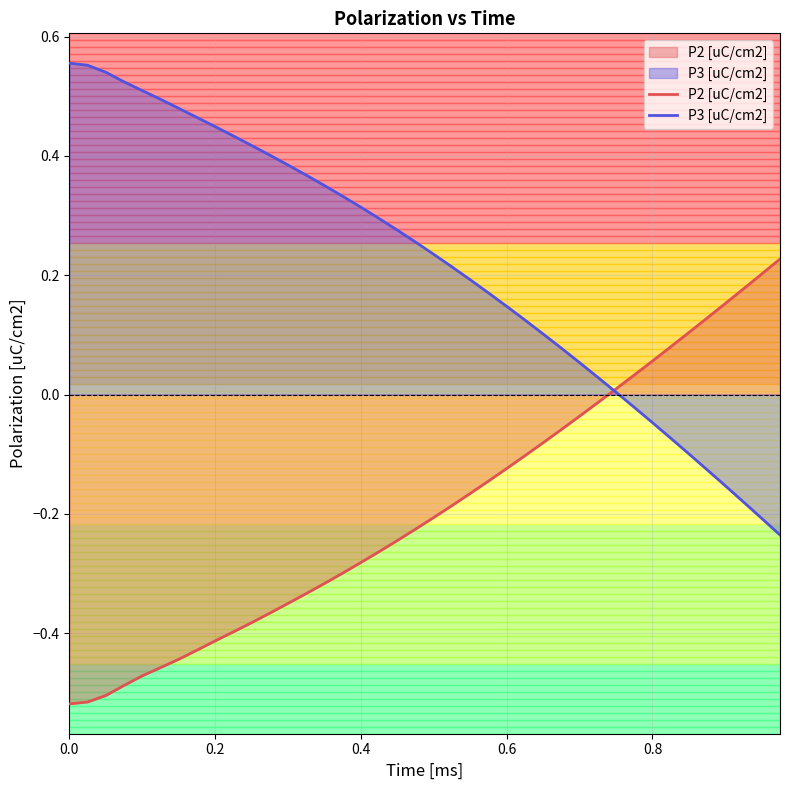

Rank the series by their maximum value, from highest to lowest.

P3 [uC/cm2], P2 [uC/cm2]